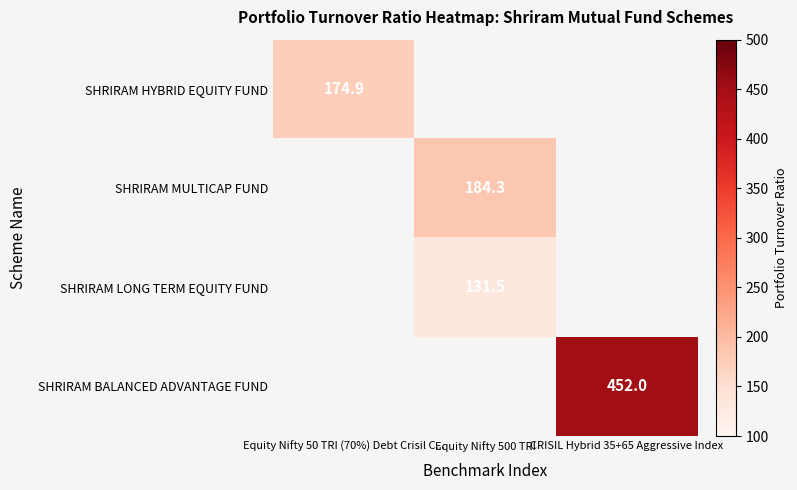

Is it true that SHRIRAM HYBRID EQUITY FUND equals 98.7 at Equity Nifty 50 TRI (70%) Debt Crisil C...?

False